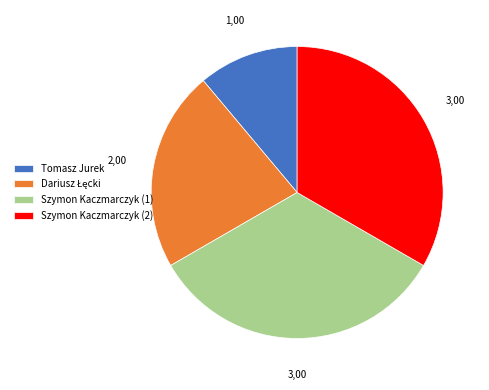

Count the number of slices in the pie.

4